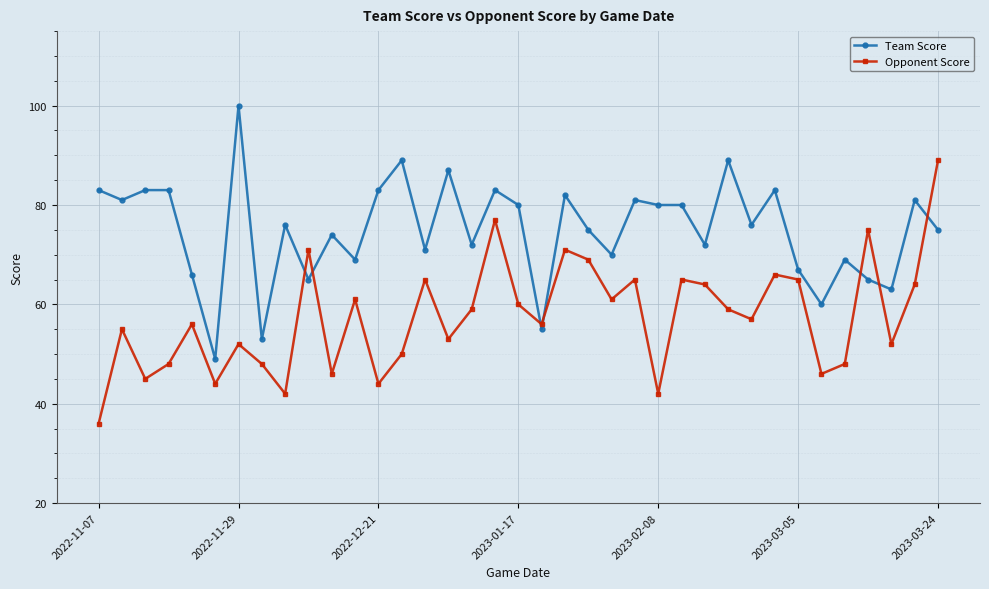

Does the chart display data point markers on the line(s)?

Yes